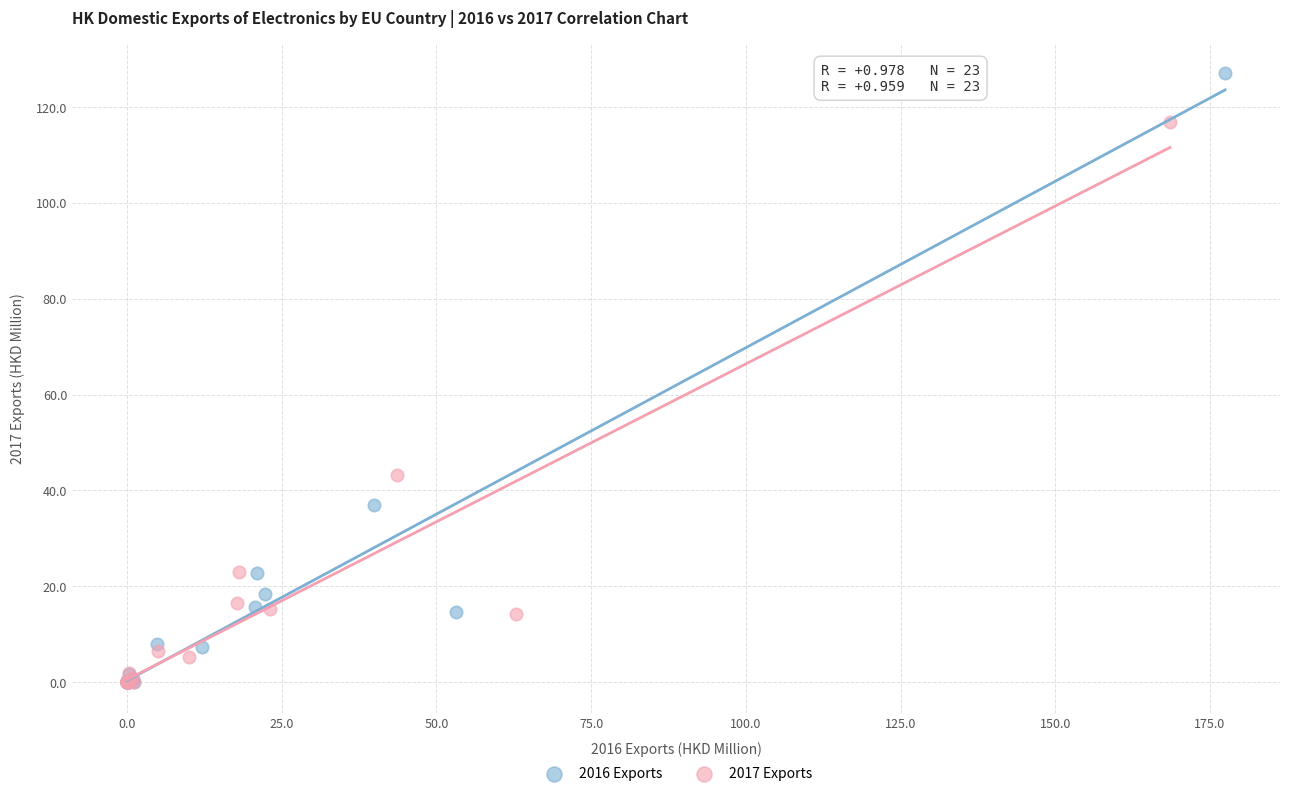

Which series has the largest Y range (max minus min)?

2016 Exports